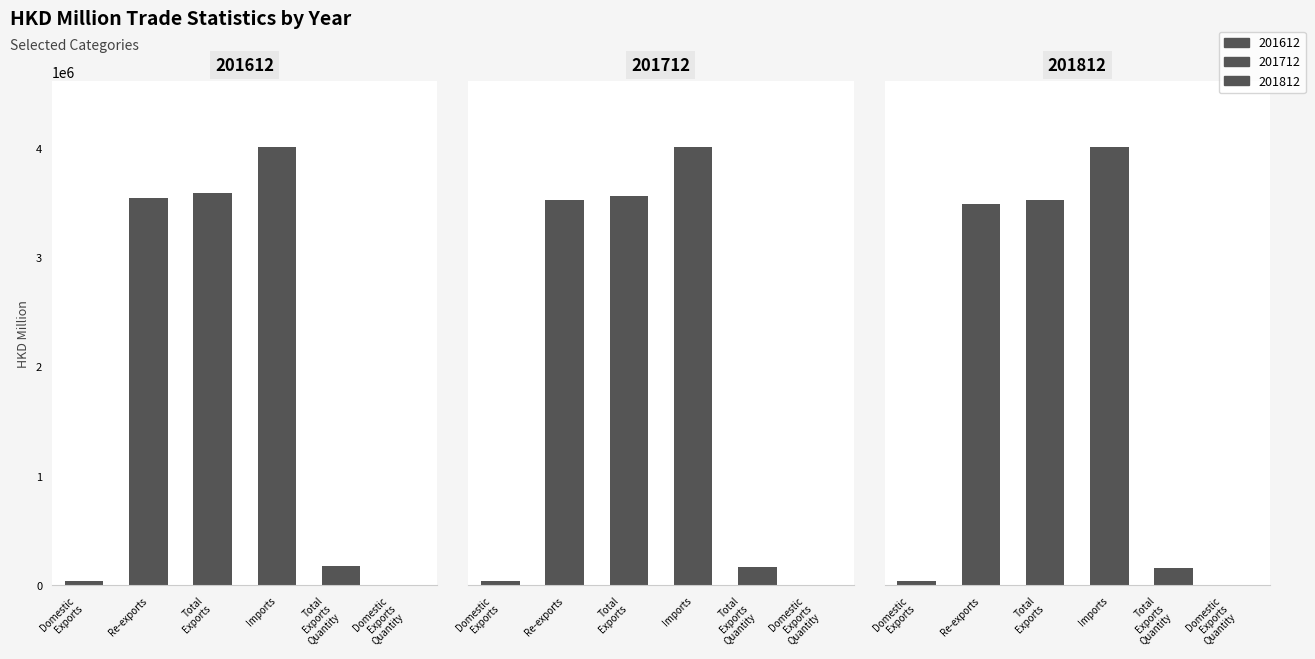

Rank the series by their maximum value, from highest to lowest.

201812, 201712, 201612